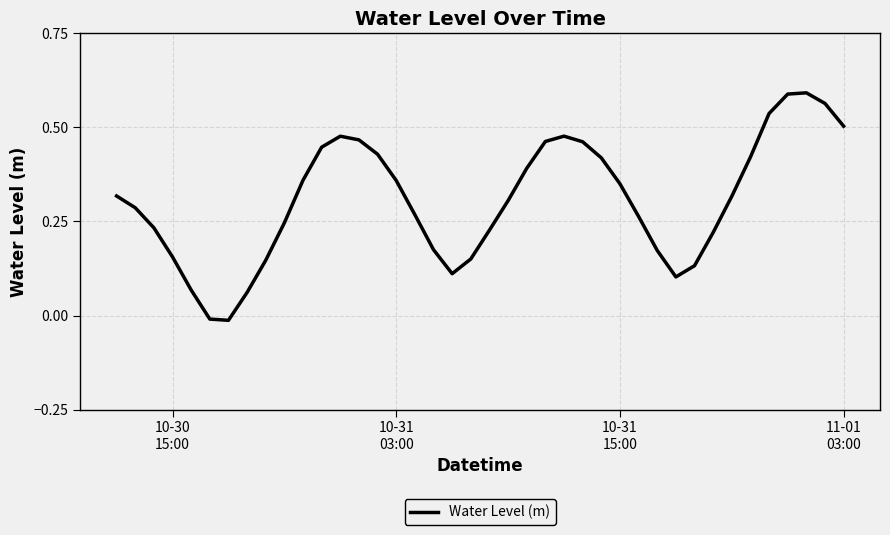

How many lines are shown in the chart?

1